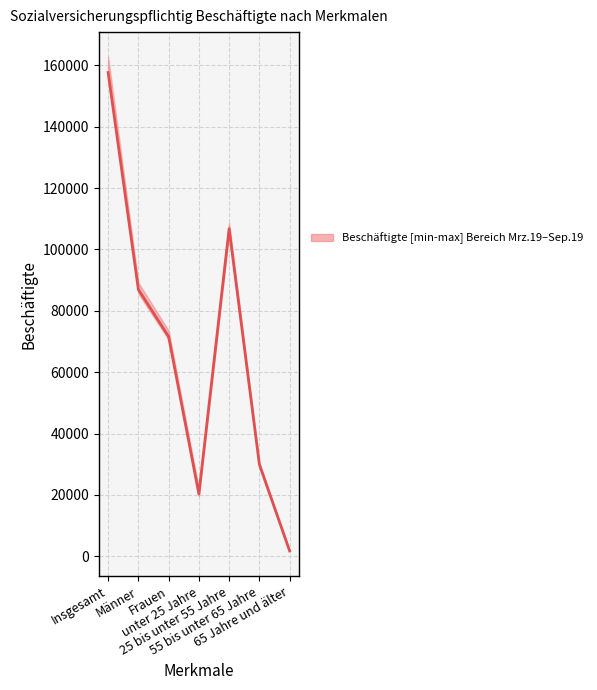

What is the average value?

67843